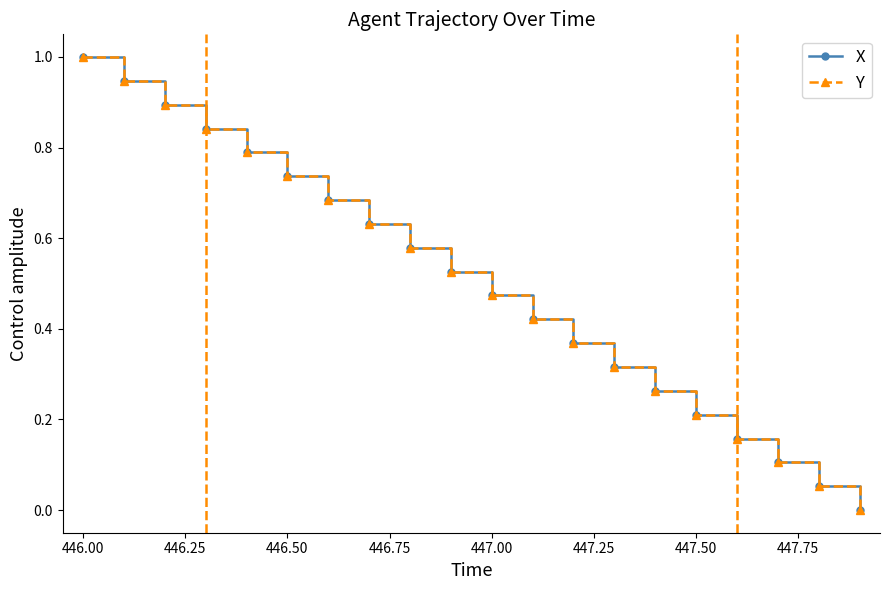

What is the maximum value shown in the chart?

1.0